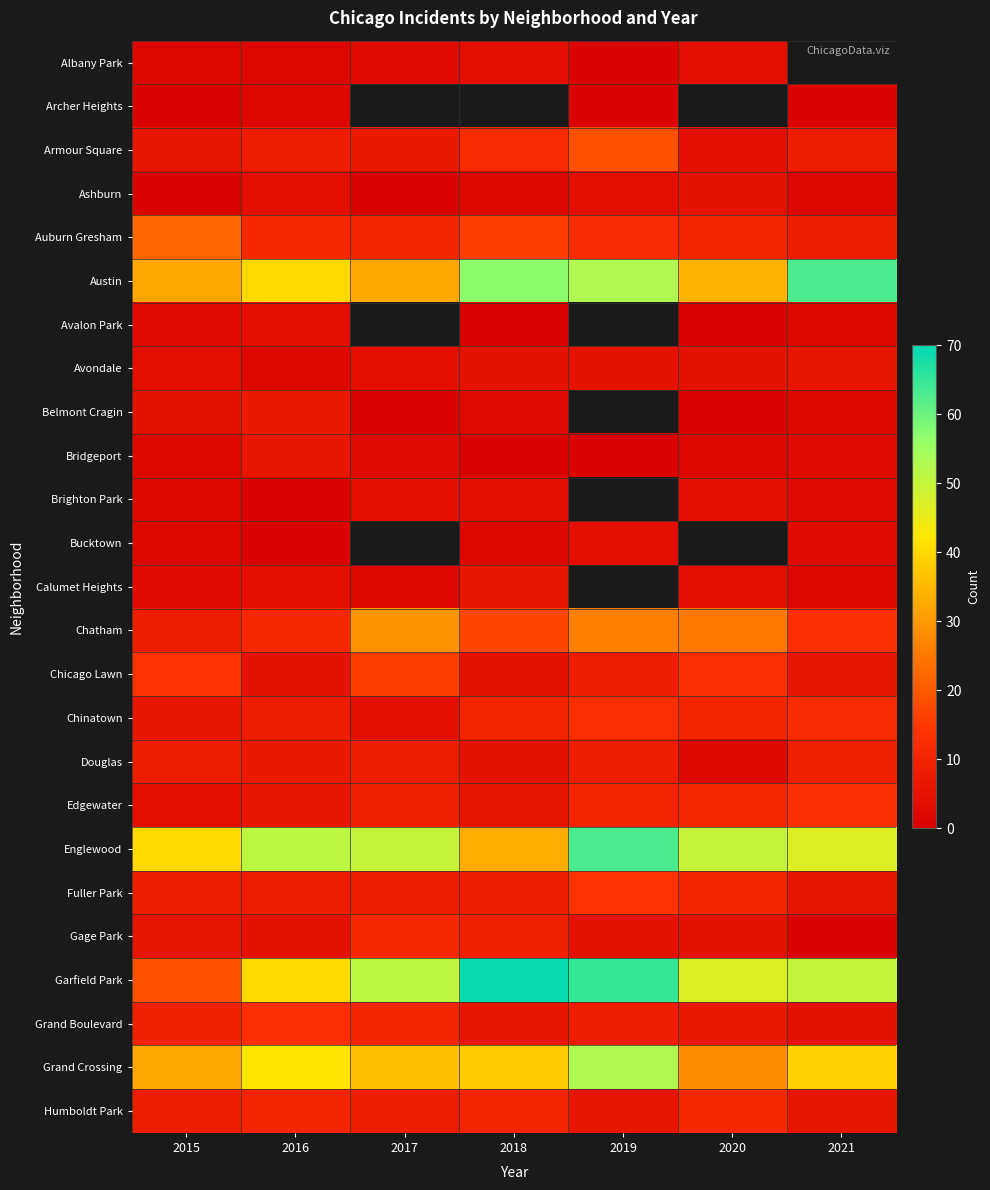

At how many categories does at least one series exceed 62?

3